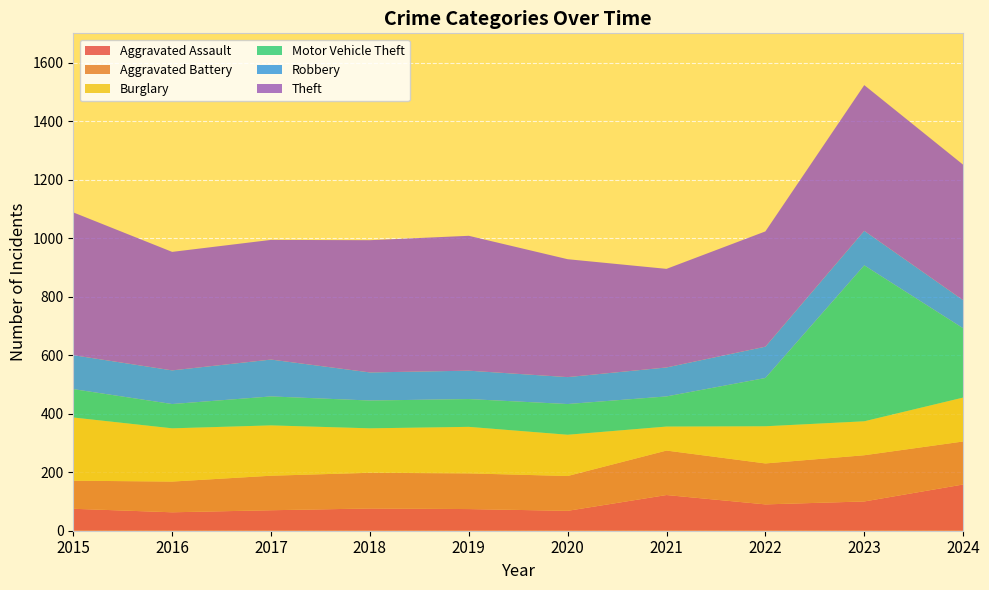

Reading left to right, what are all the values shown in this chart?

Aggravated Assault: 2015=75	2016=63	2017=70	2018=76	2019=74	2020=68	2021=122	2022=90	2023=100	2024=158
Aggravated Battery: 2015=96	2016=105	2017=118	2018=122	2019=122	2020=119	2021=152	2022=140	2023=158	2024=147
Burglary: 2015=216	2016=182	2017=172	2018=152	2019=159	2020=141	2021=82	2022=127	2023=116	2024=150
Motor Vehicle Theft: 2015=97	2016=83	2017=99	2018=95	2019=95	2020=105	2021=103	2022=165	2023=533	2024=237
Robbery: 2015=116	2016=115	2017=126	2018=96	2019=97	2020=92	2021=99	2022=107	2023=118	2024=96
Theft: 2015=488	2016=405	2017=409	2018=452	2019=461	2020=403	2021=337	2022=394	2023=498	2024=463